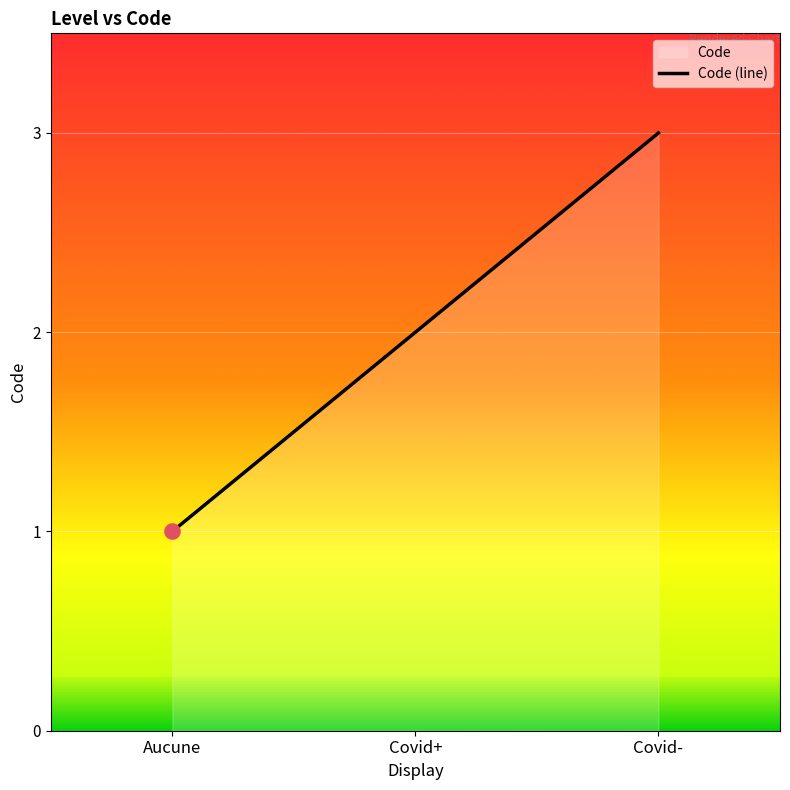

What is the change in value from Aucune to Covid-?

+2